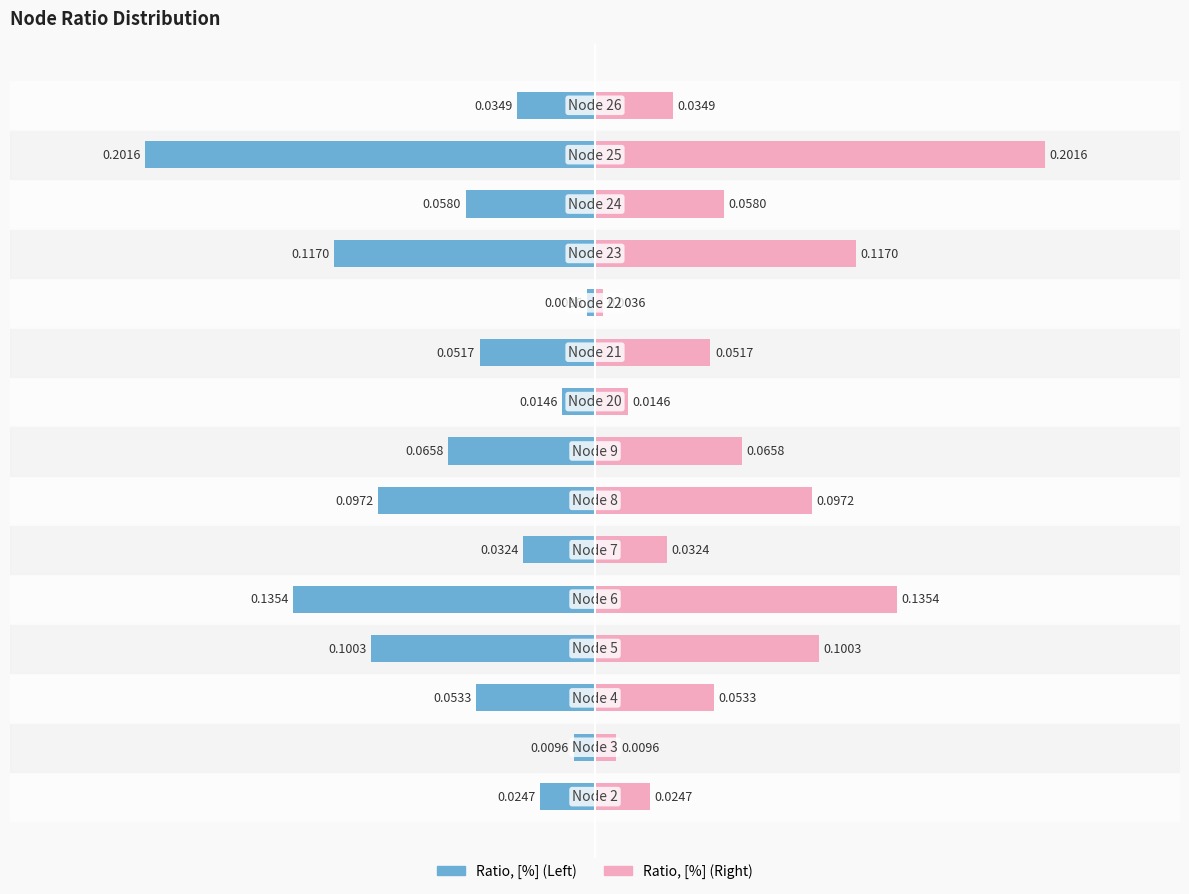

Is it true that Ratio, [%] (Right) equals 0.1 at 0.0?

True